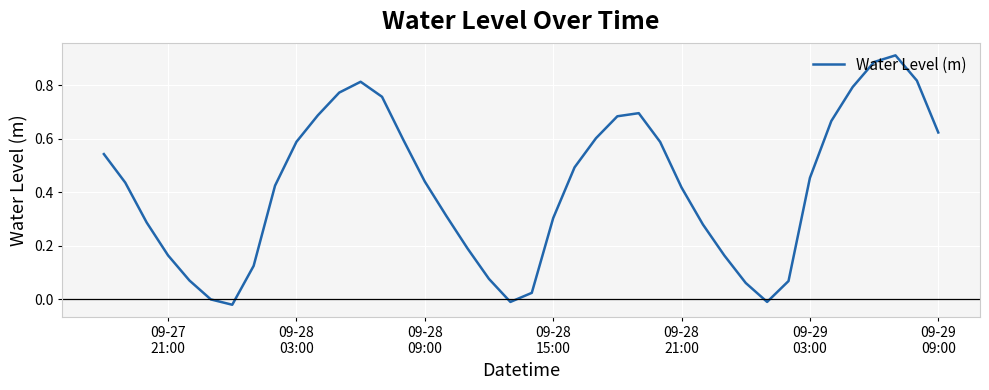

True or false: the data has more than 1 interior local peaks.

True